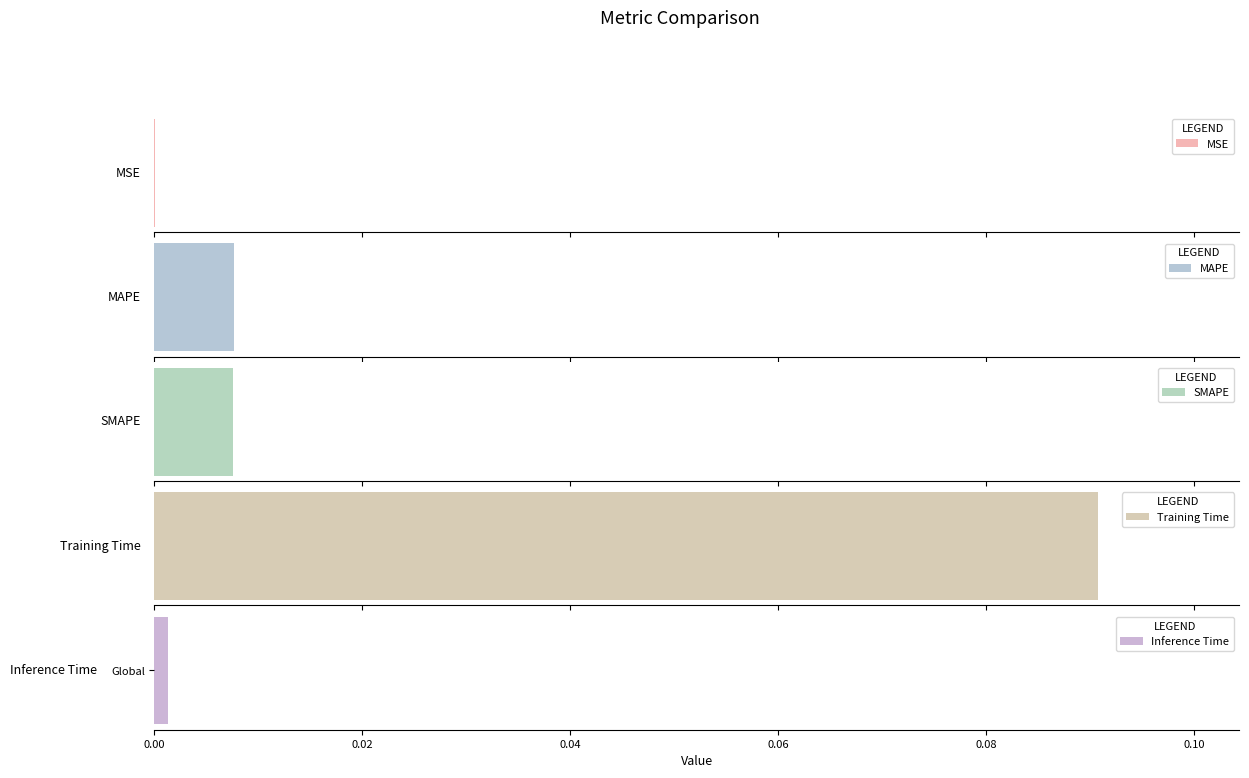

Where is the data nearest to the value 0?

MSE